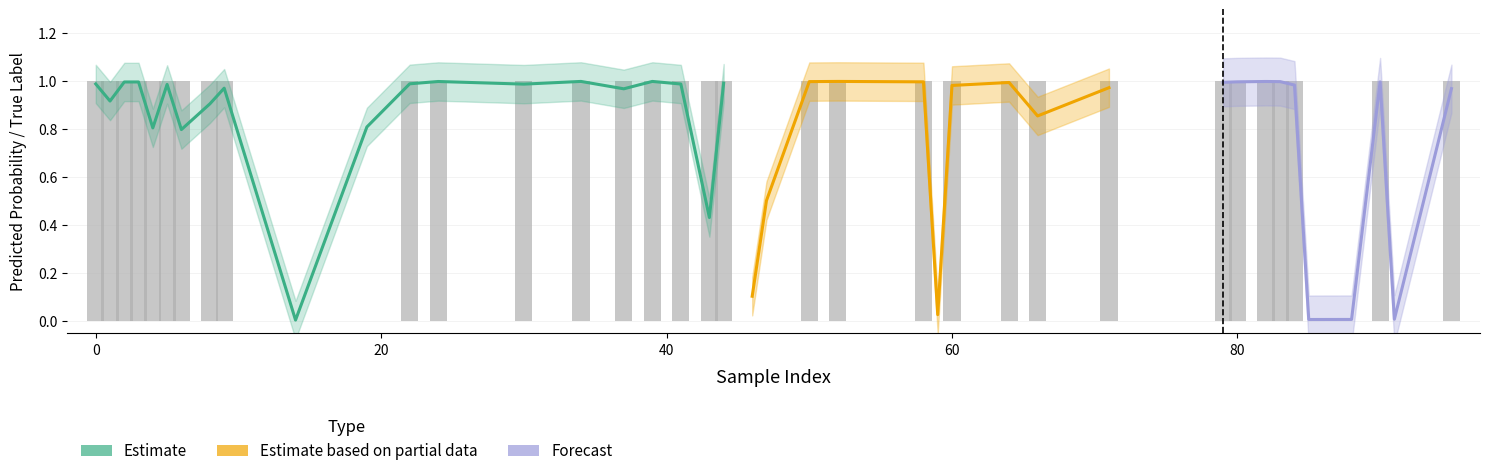

How many groups of bars are there?

40